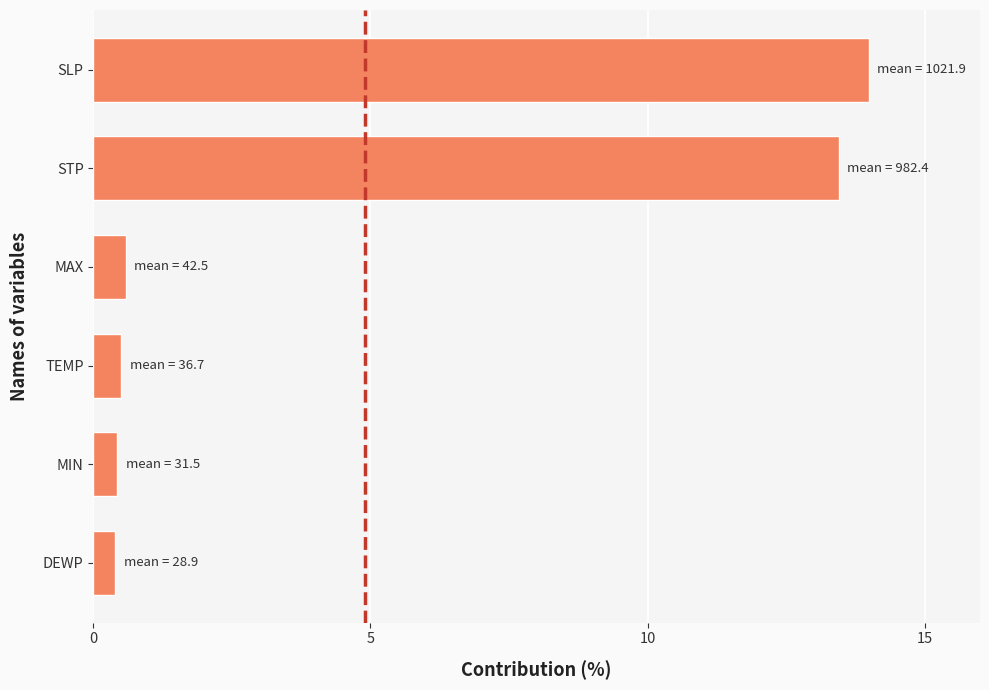

How many distinct data groups are displayed?

1